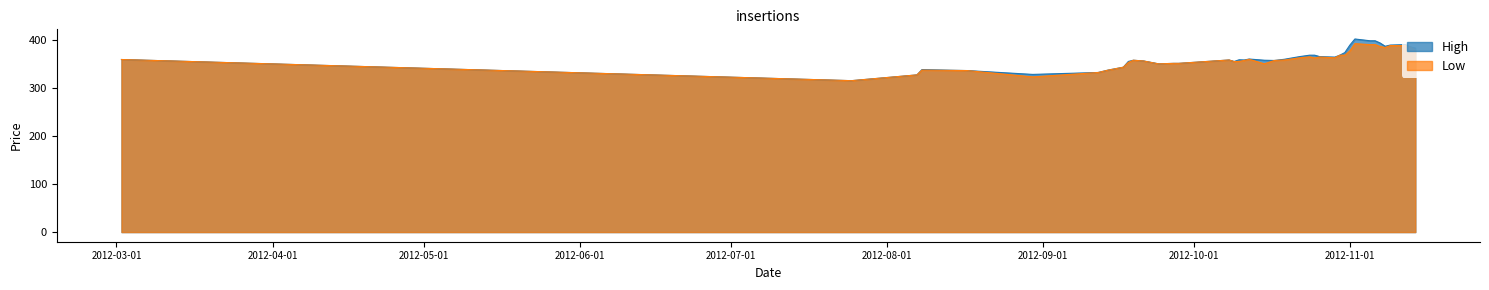

Does the chart display data point markers on the line(s)?

No